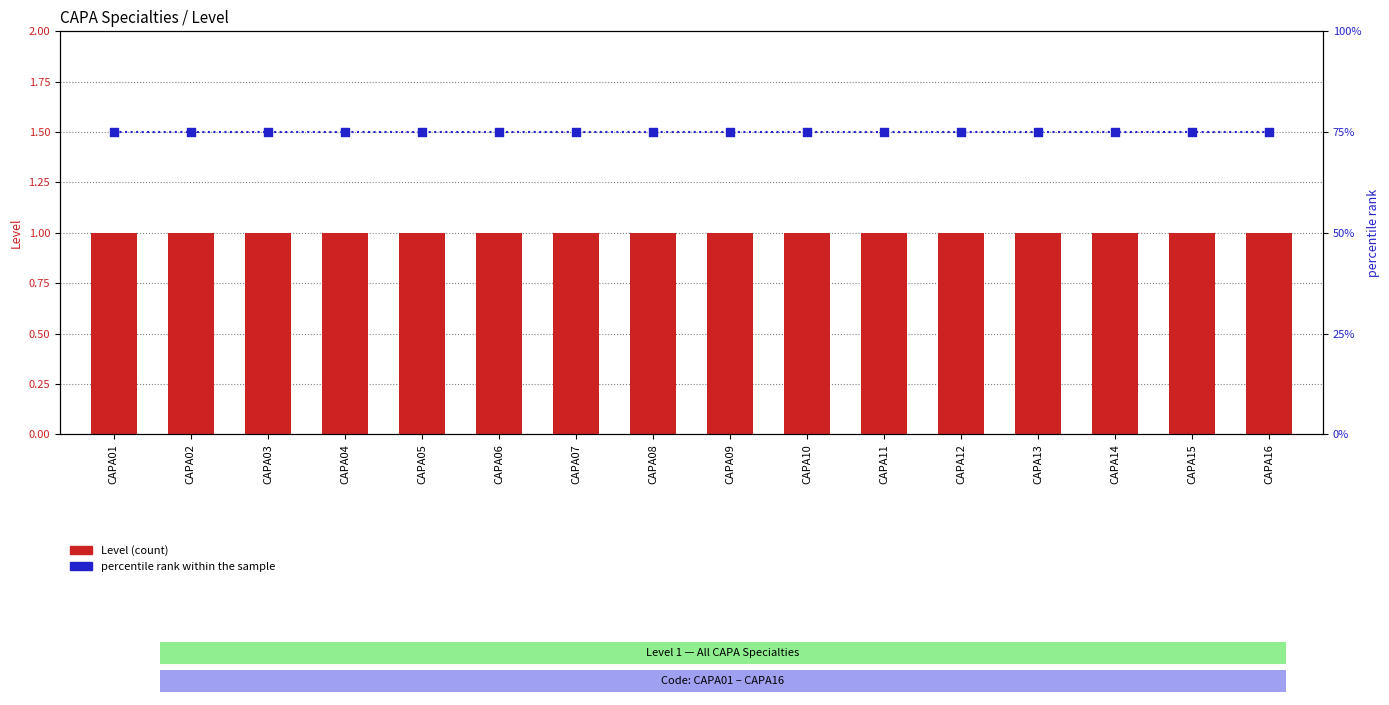

Which series has the largest total across all categories?

percentile rank within the sample